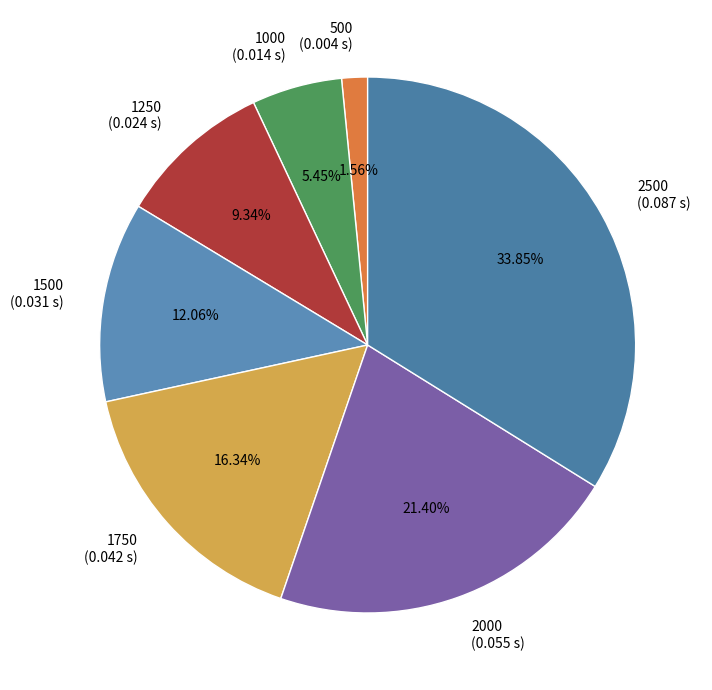

Rank the categories by value from lowest to highest.

500, 1000, 1250, 1500, 1750, 2000, 2500